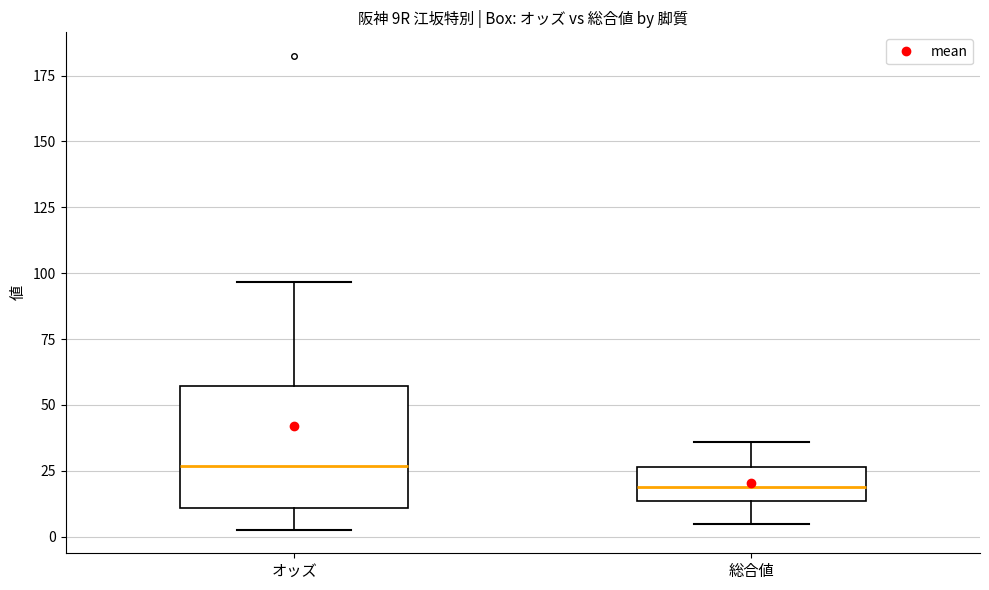

Reading left to right, transcribe this box plot: for each box, give where its median line is, the range the box spans, and where its two whiskers end, as read against the y-axis. The values are not printed on the chart, so give them approximately, as read against the axis.

オッズ: median 25, box 10 to 55, whiskers 5 to 95
総合値: median 20, box 15 to 25, whiskers 5 to 35